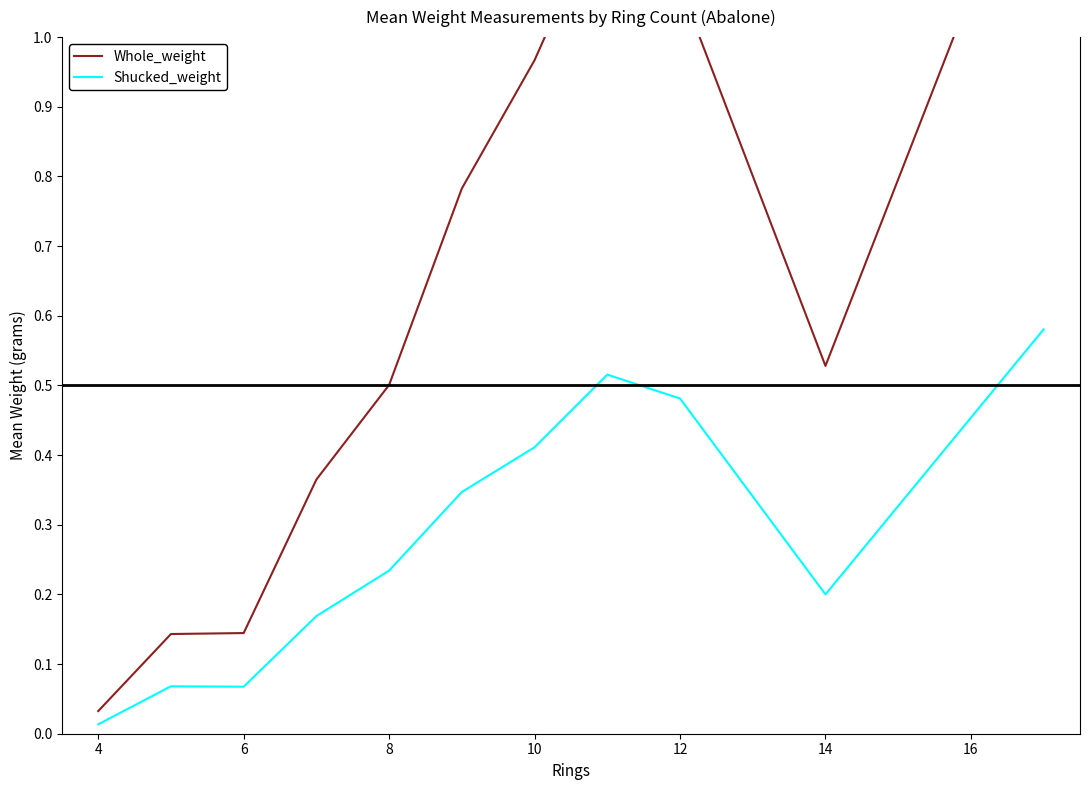

Count the number of categories in the chart.

11